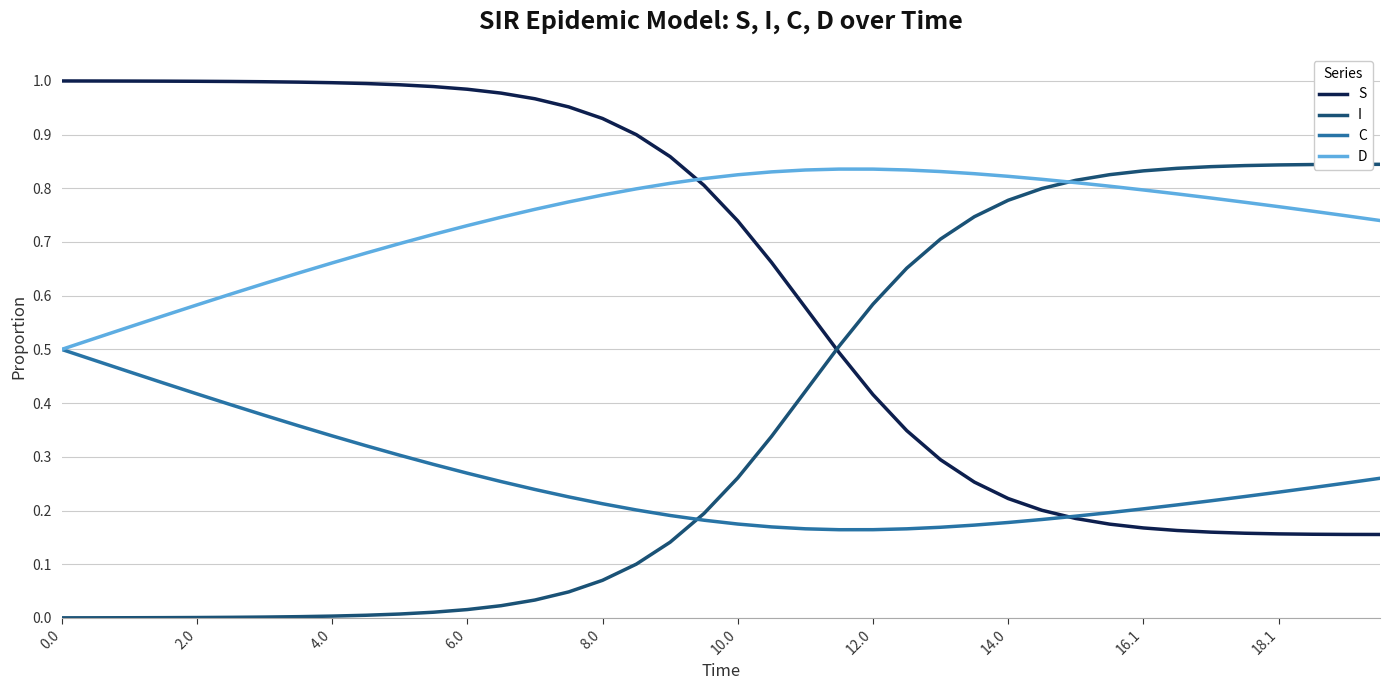

Which series has the largest total across all categories?

D